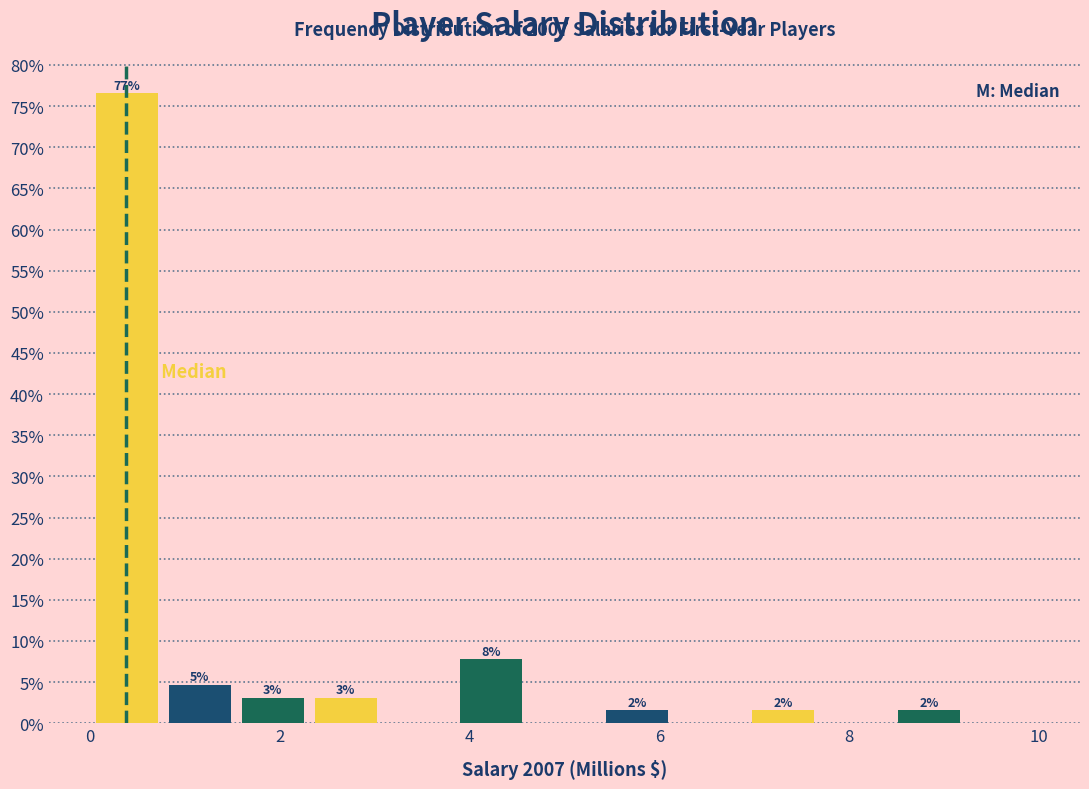

Around what value on the x-axis is the tallest bar? Give the approximate position of its centre, as read against the axis.

0.4